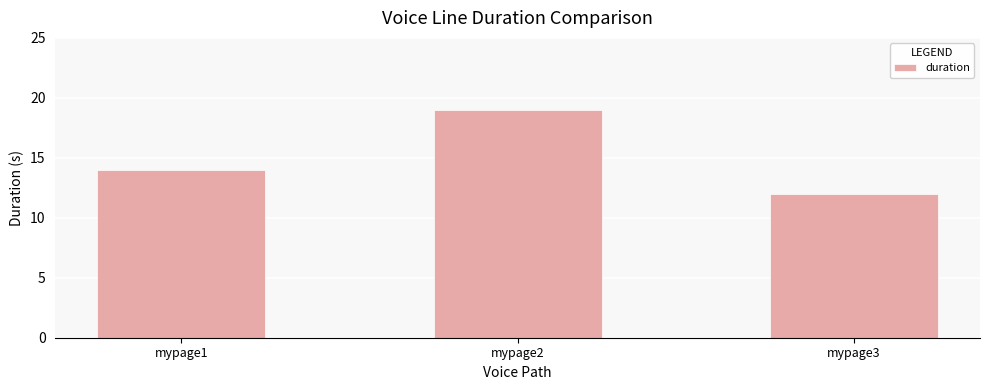

True or false: the data shows 14 at mypage1.

True